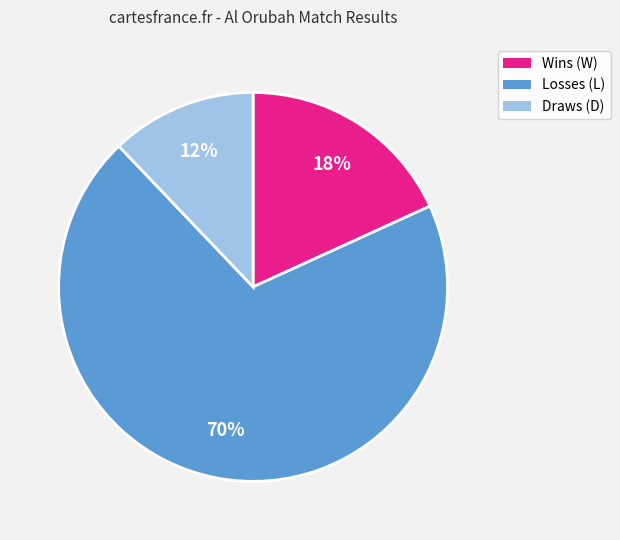

Is there any slice that represents more than half of the pie?

Yes